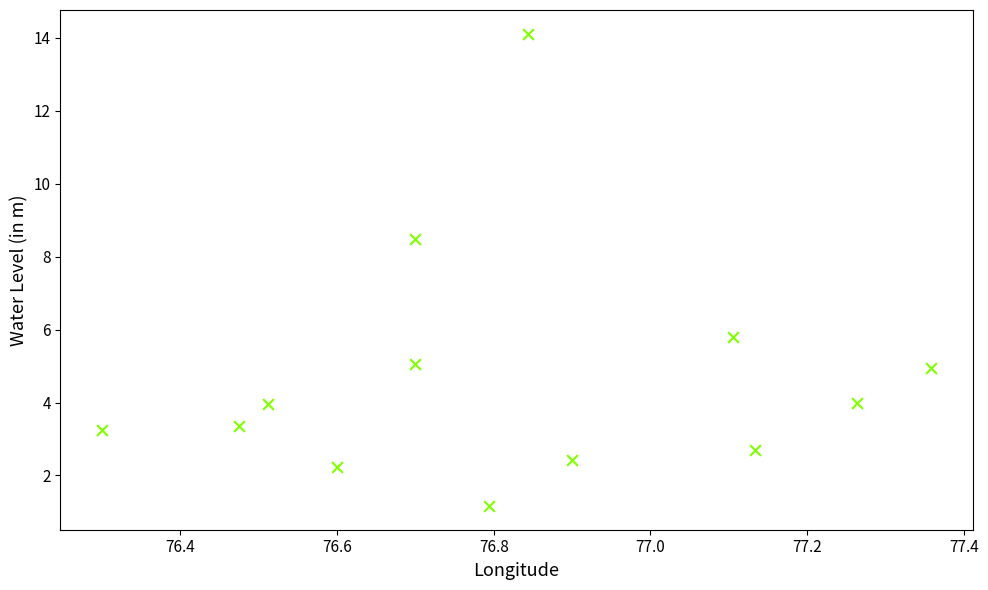

What Y value in the scatter plot is closest to 7?

5.8